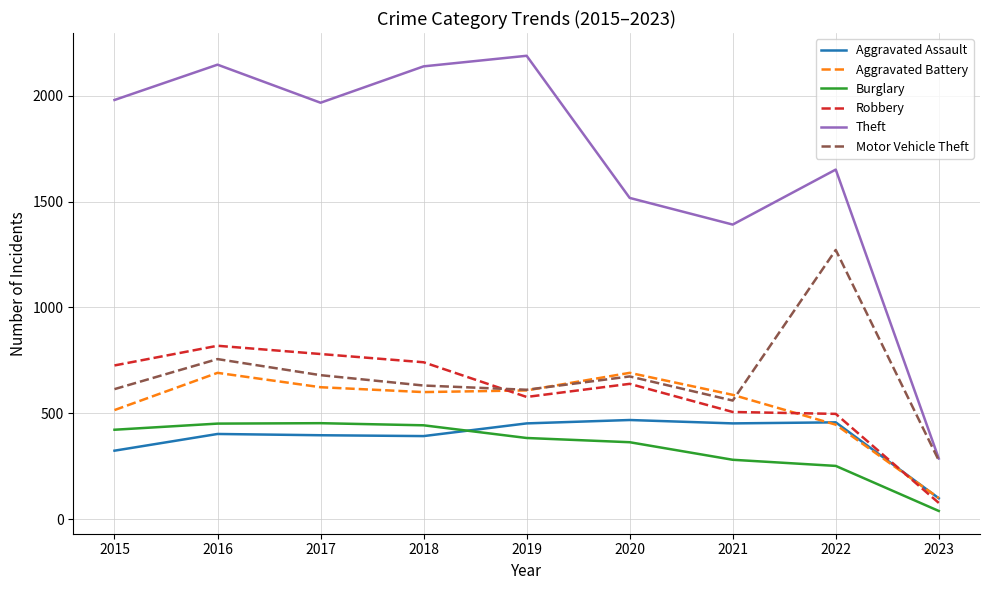

What is the maximum value for Burglary?

453